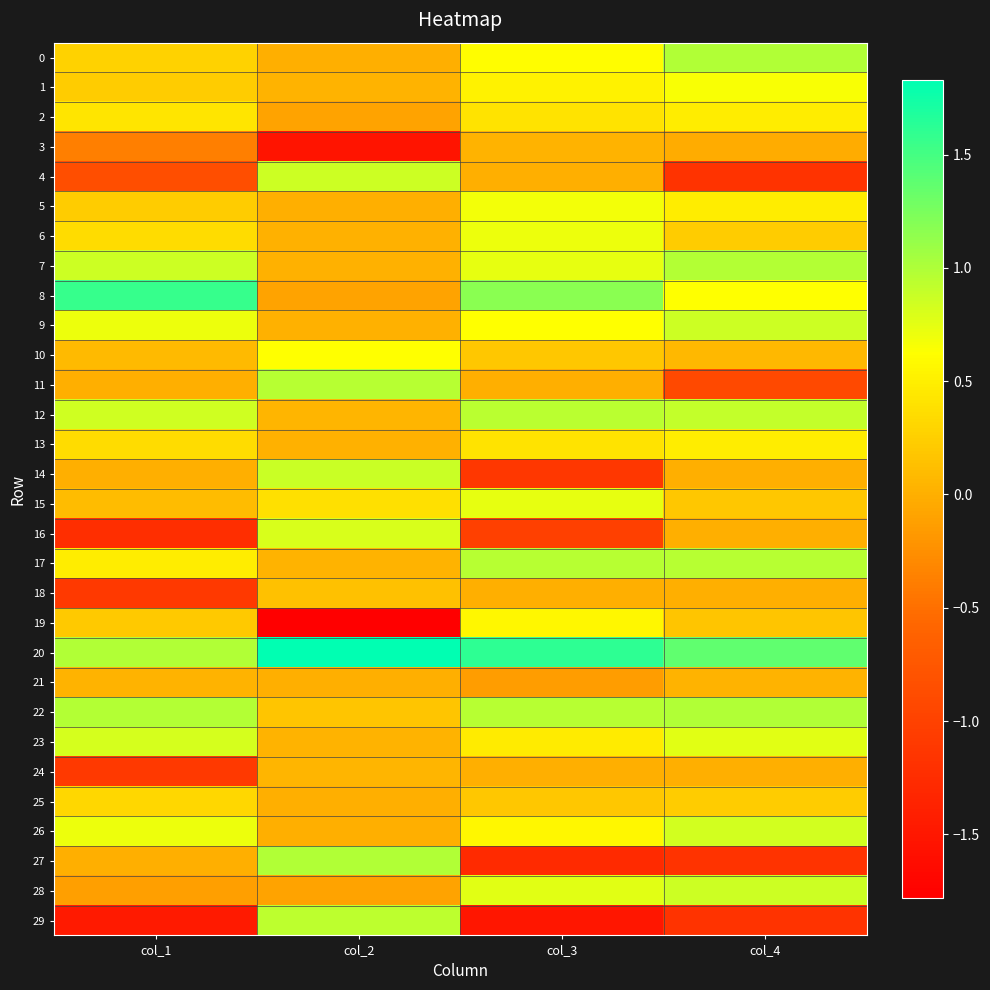

Which category has the lowest value across all series?

col_2